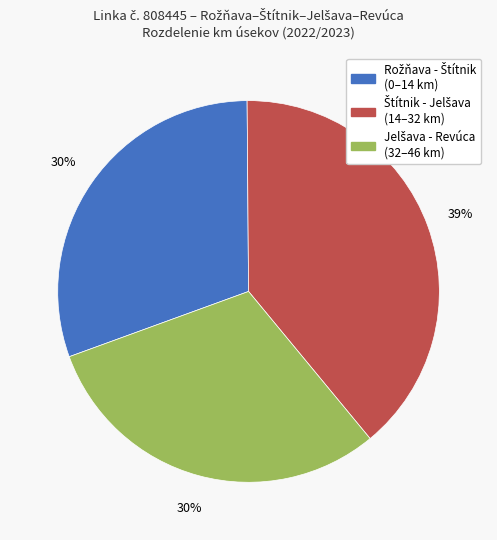

Does any single category account for the majority?

No